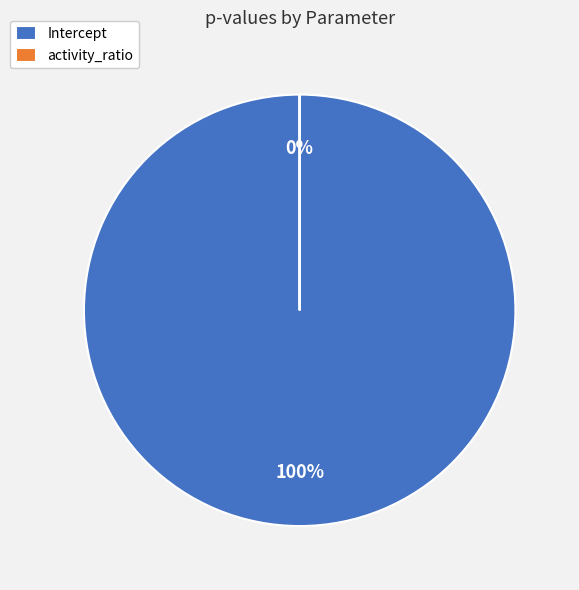

Rank the categories by value from highest to lowest.

Intercept, activity_ratio